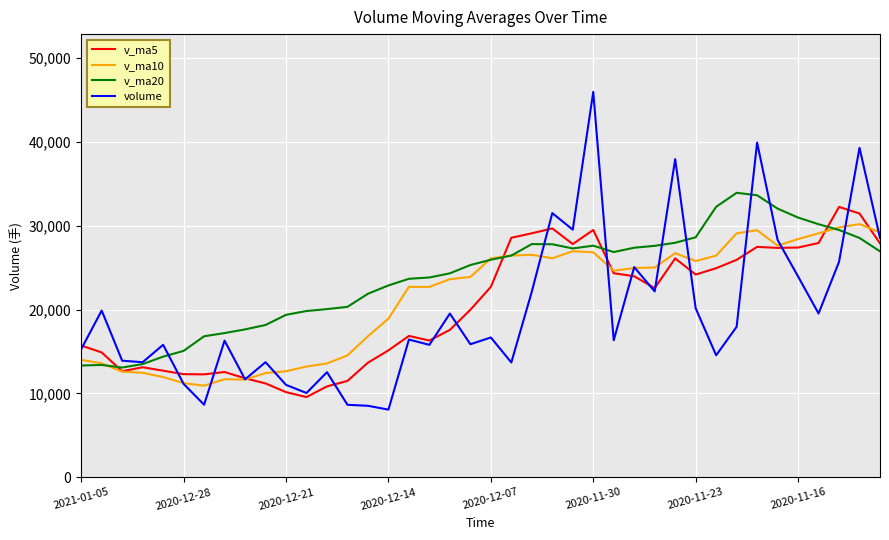

What is the greatest value displayed?

45961.4